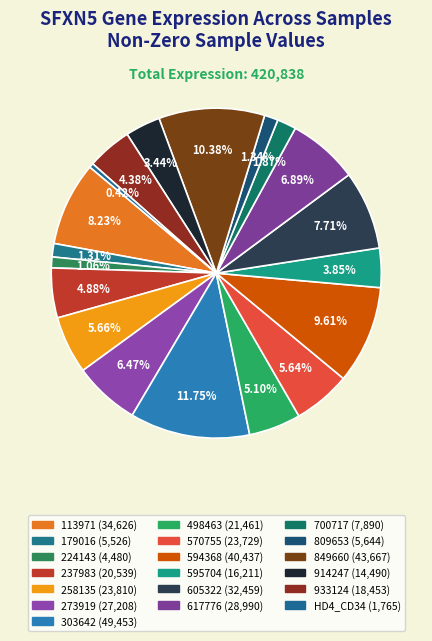

What is the ratio of the value at 224143 to the value at 933124?

0.2